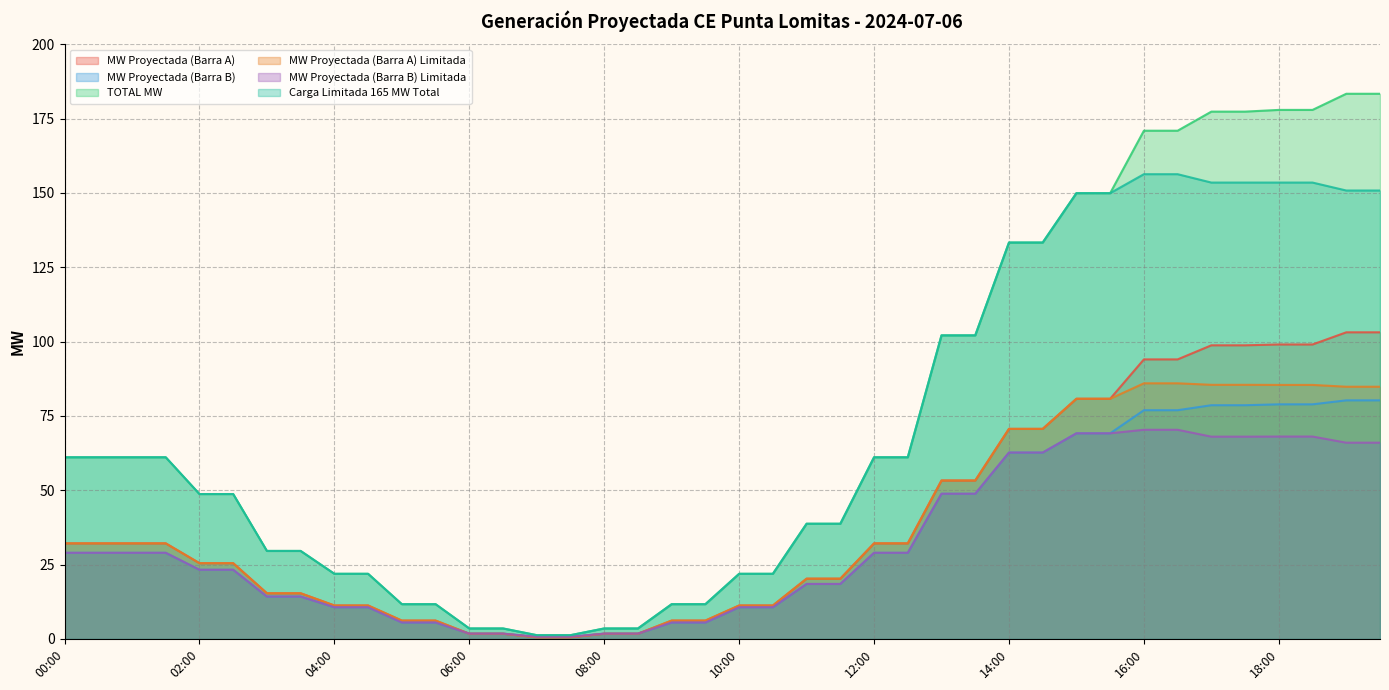

Which series has the widest spread of values?

TOTAL MW